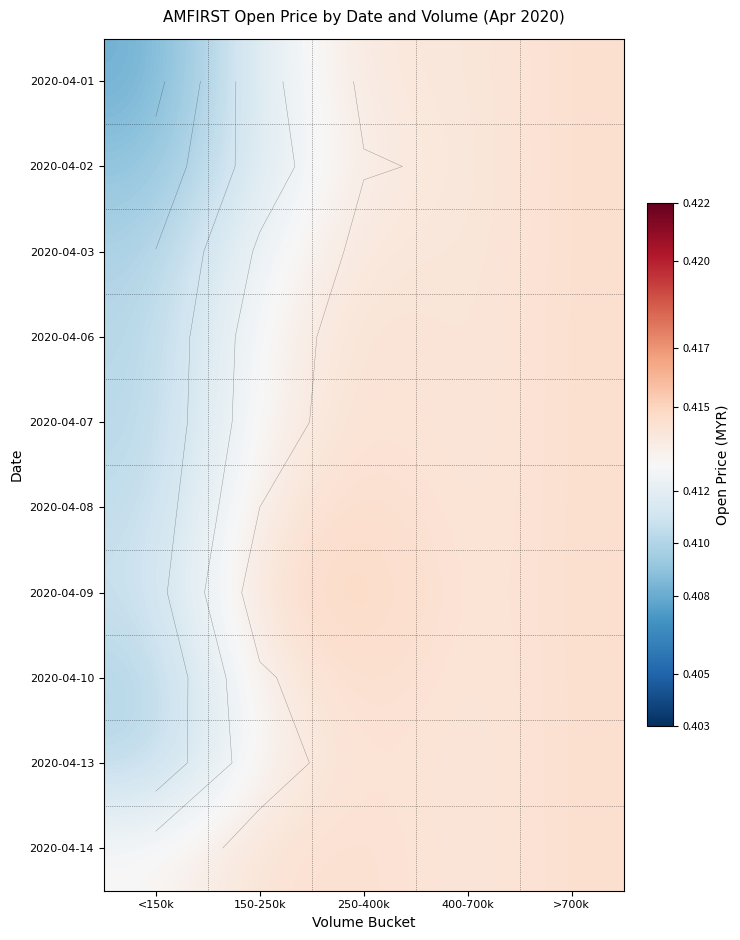

List the series in order of their peak value, lowest first.

2020-04-02, 2020-04-01, 2020-04-03, 2020-04-06, 2020-04-14, 2020-04-07, 2020-04-13, 2020-04-10, 2020-04-08, 2020-04-09